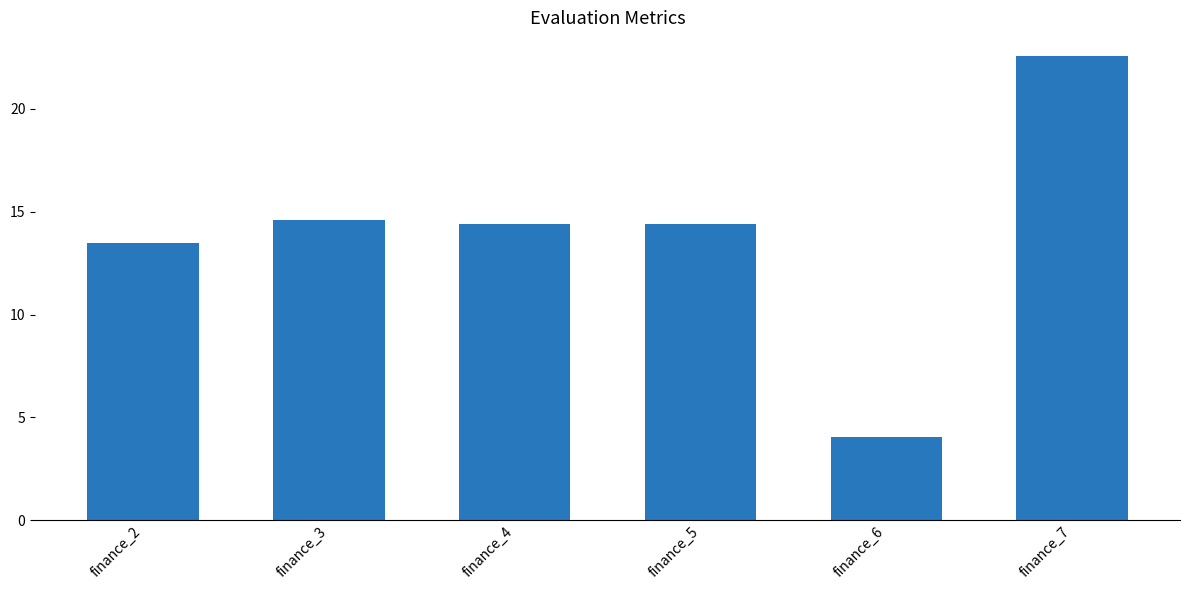

The chart shows a value of 4.0 at finance_6. True or false?

True